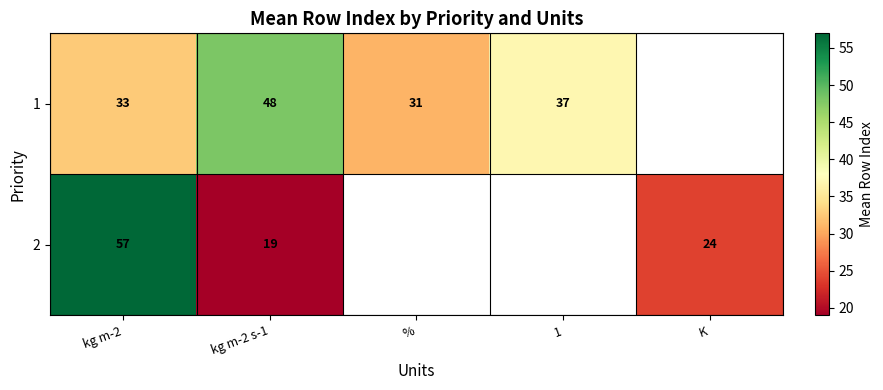

Rank the series at kg m-2 s-1 from highest to lowest value.

1, 2